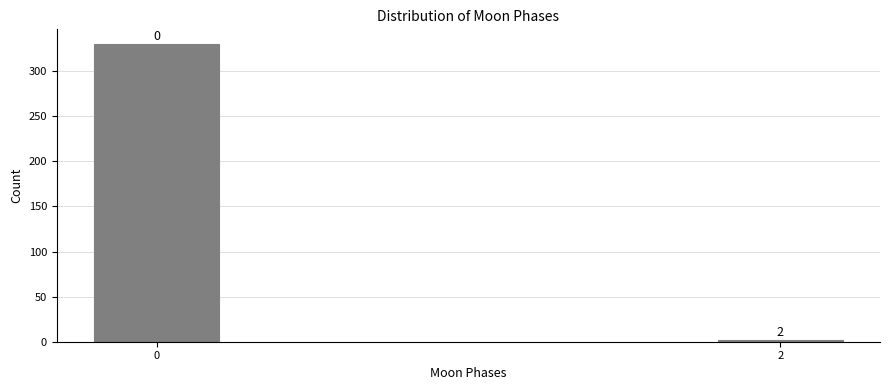

Reading left to right, list all the values displayed in this chart.

330	2